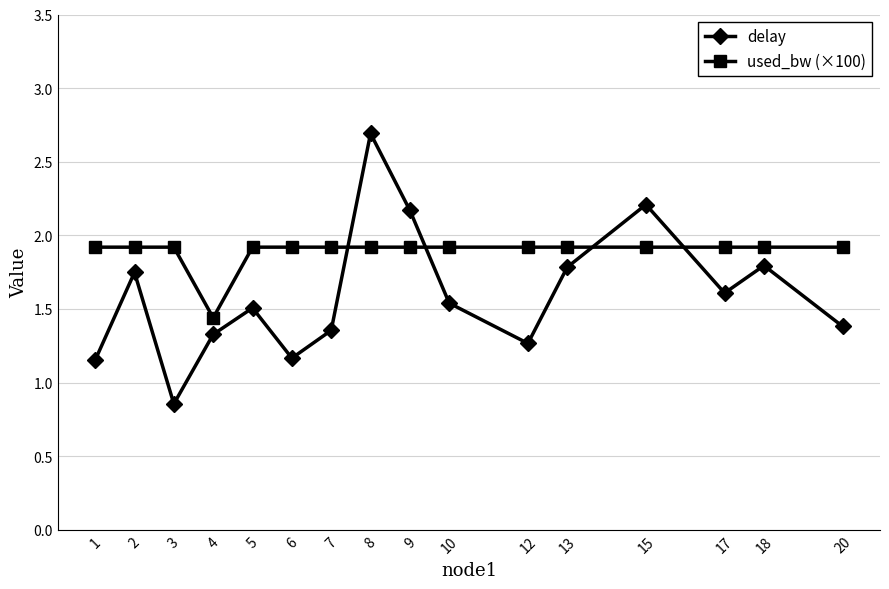

Is the value of used_bw (×100) at 15 greater than the value of delay at 1?

Yes